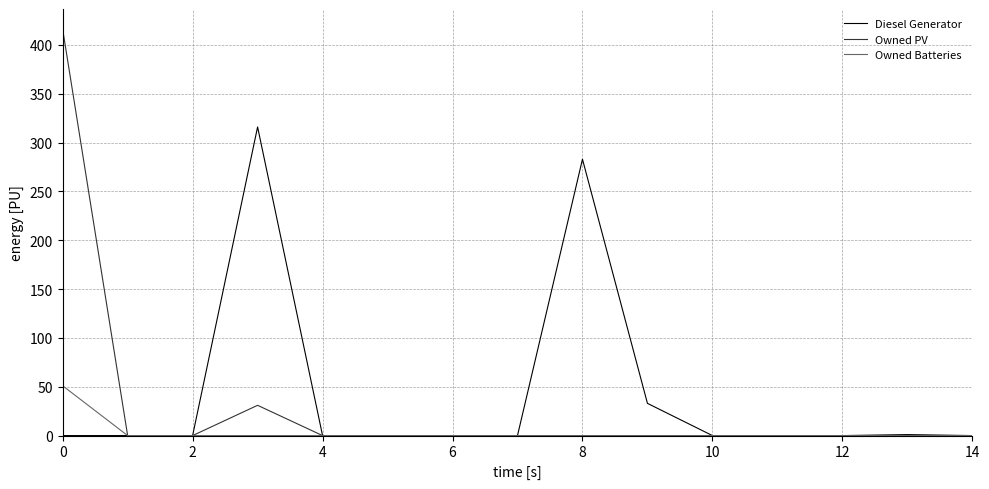

List the series in order of their peak value, highest first.

Owned PV, Diesel Generator, Owned Batteries